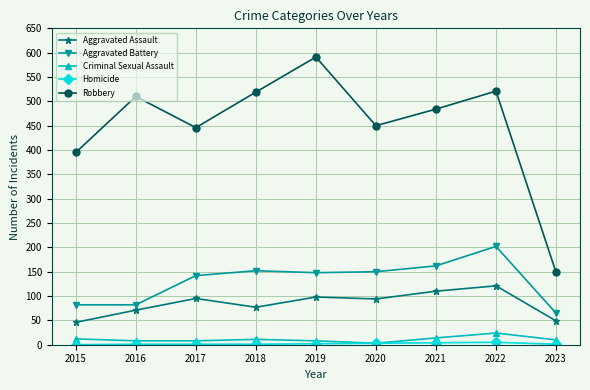

The Robbery series shows 446 at 2017. True or false?

True